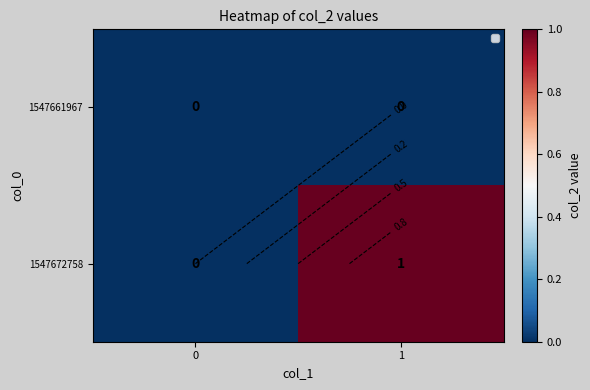

The 1547672758 series shows 1 at 1. True or false?

True